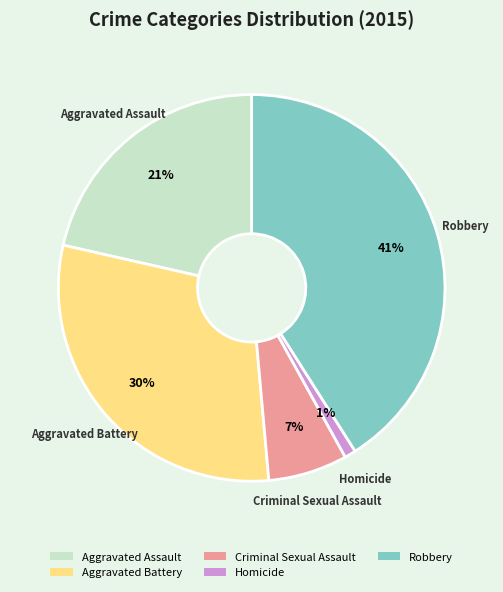

True or false: Aggravated Battery accounts for 23% of the total.

False